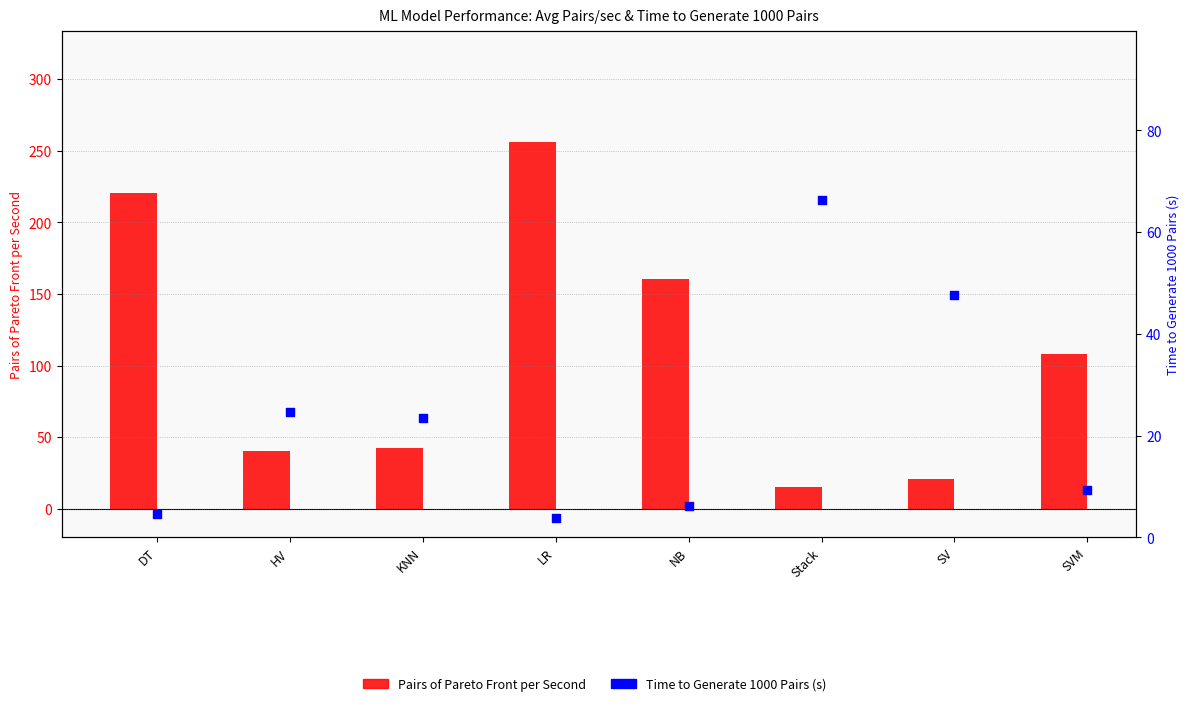

Which series has the largest total across all categories?

Pairs of Pareto Front per Second